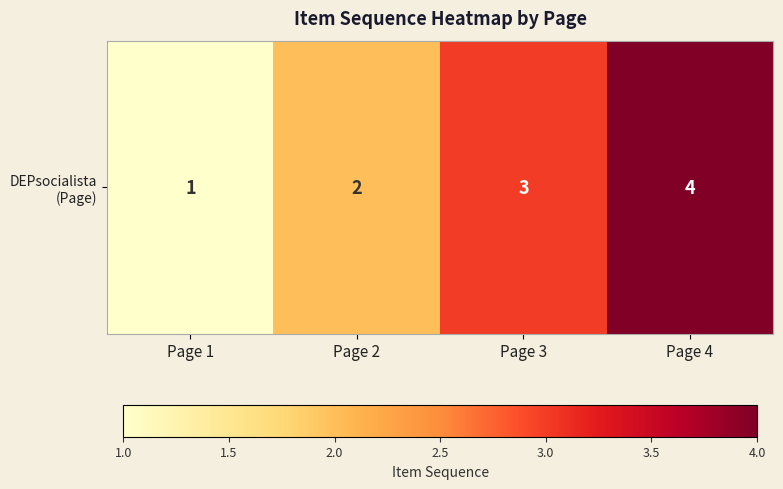

At which label is the value closest to 2?

Page 2